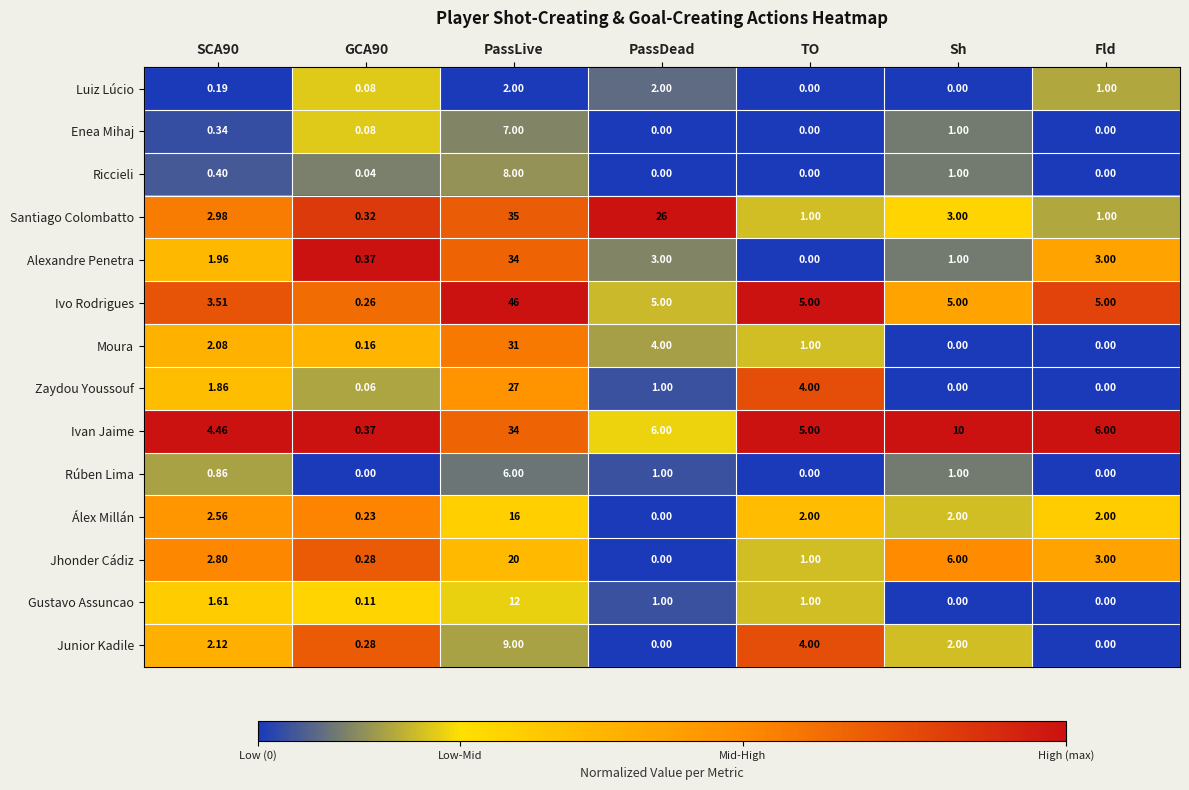

What is the greatest value displayed?

46.0